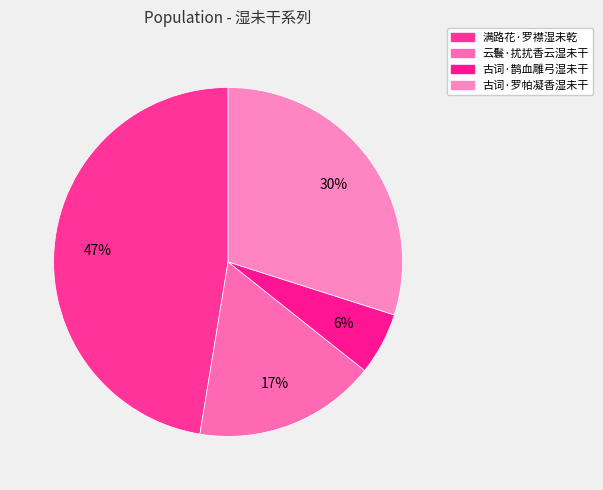

What percentage is the 云鬟·扰扰香云湿未干 slice, to the nearest percent?

17%